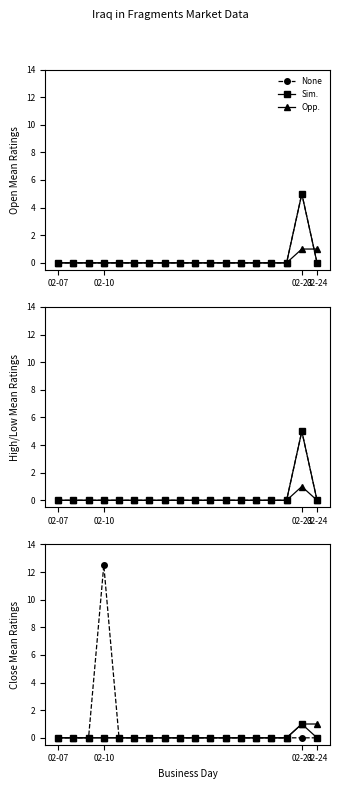

Which series has the largest range (max minus min)?

None